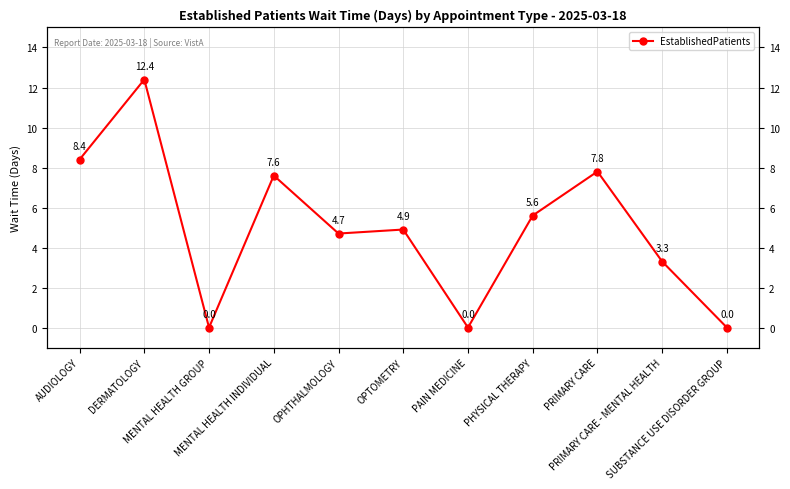

How many interior local valleys (lower than both neighbors) does the data have?

3